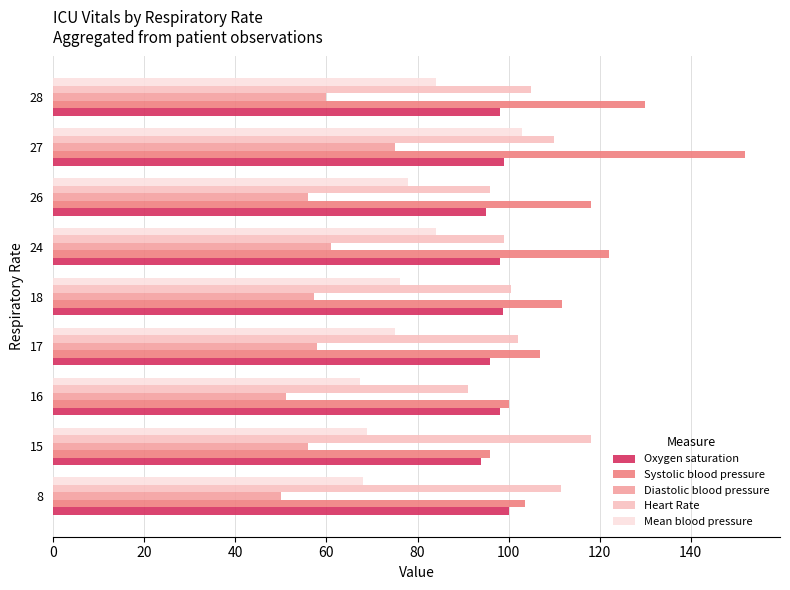

What is the highest value of the Heart Rate series?

118.0